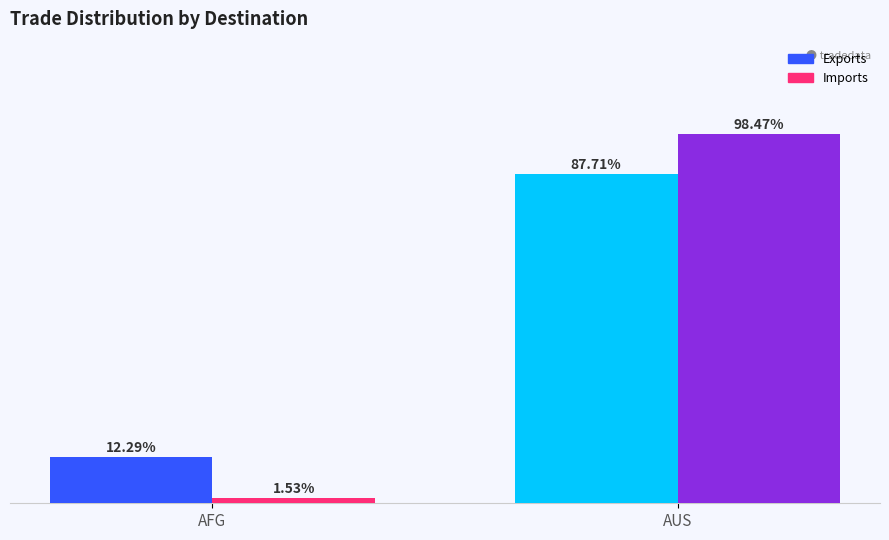

At which category is the sum across all series the highest?

AUS